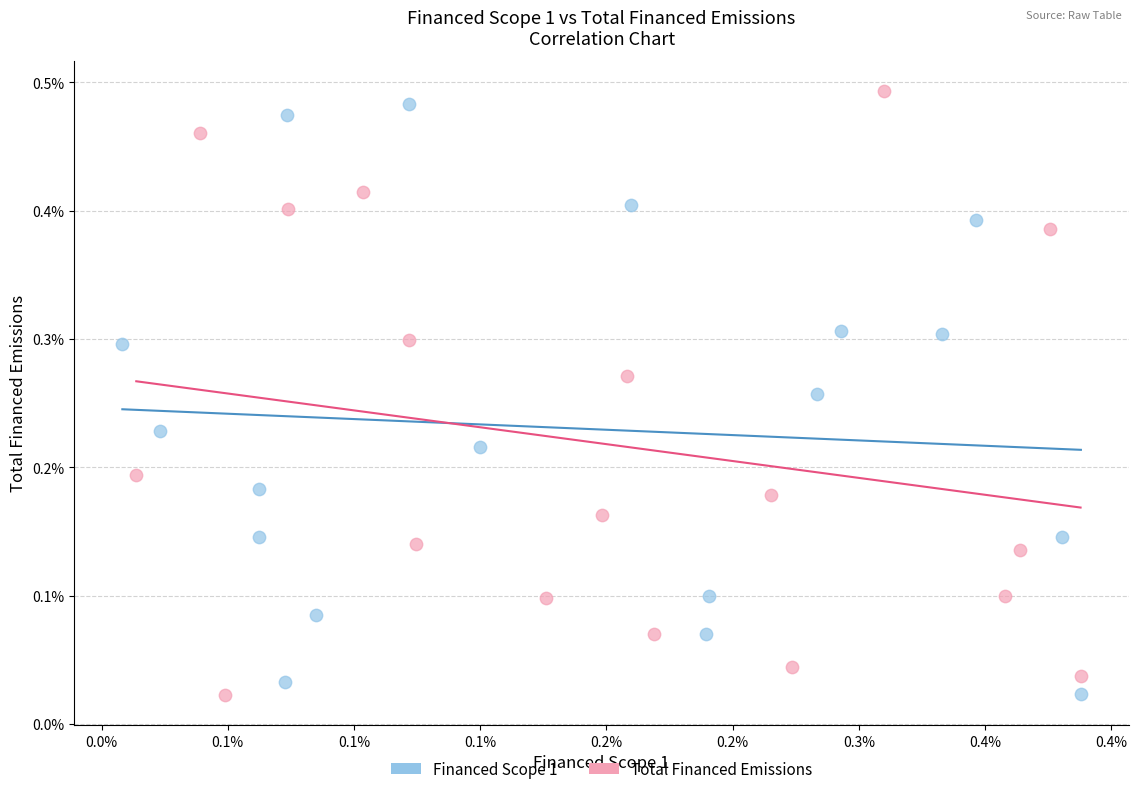

Which series reaches the maximum Y coordinate?

Total Financed Emissions